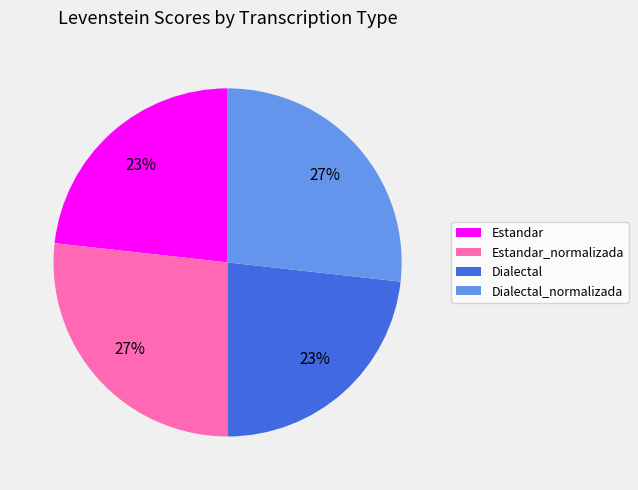

Does Dialectal account for over 50% of the chart?

No